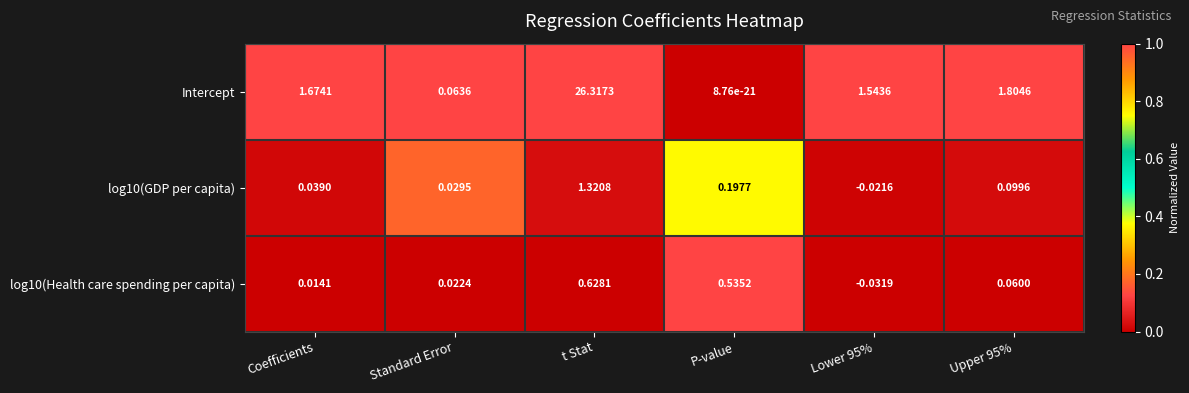

List the series in order of their peak value, highest first.

Intercept, log10(GDP per capita), log10(Health care spending per capita)